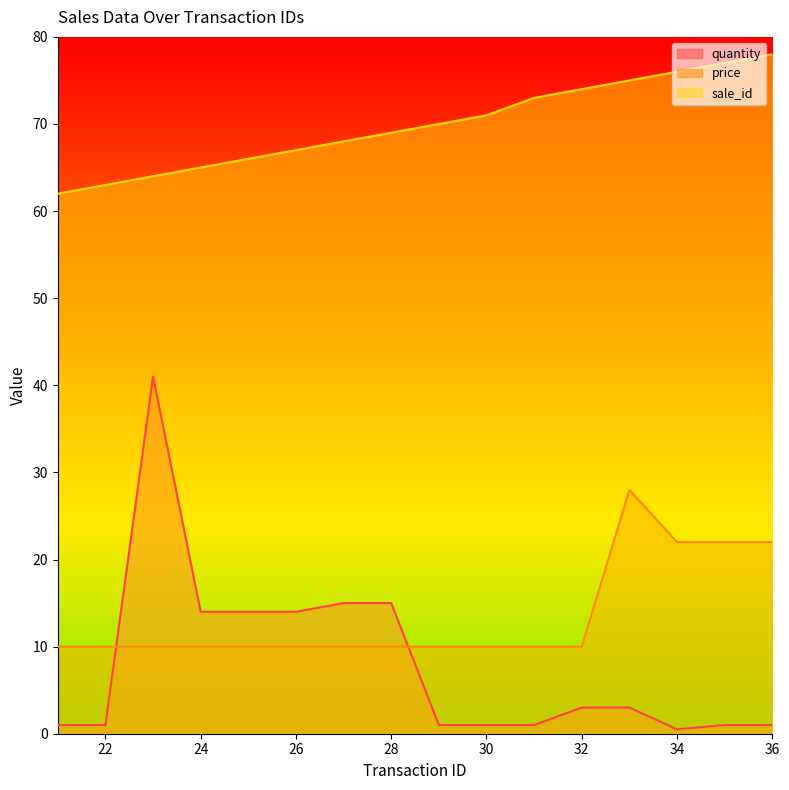

True or false: quantity has more than 2 interior local peaks.

False